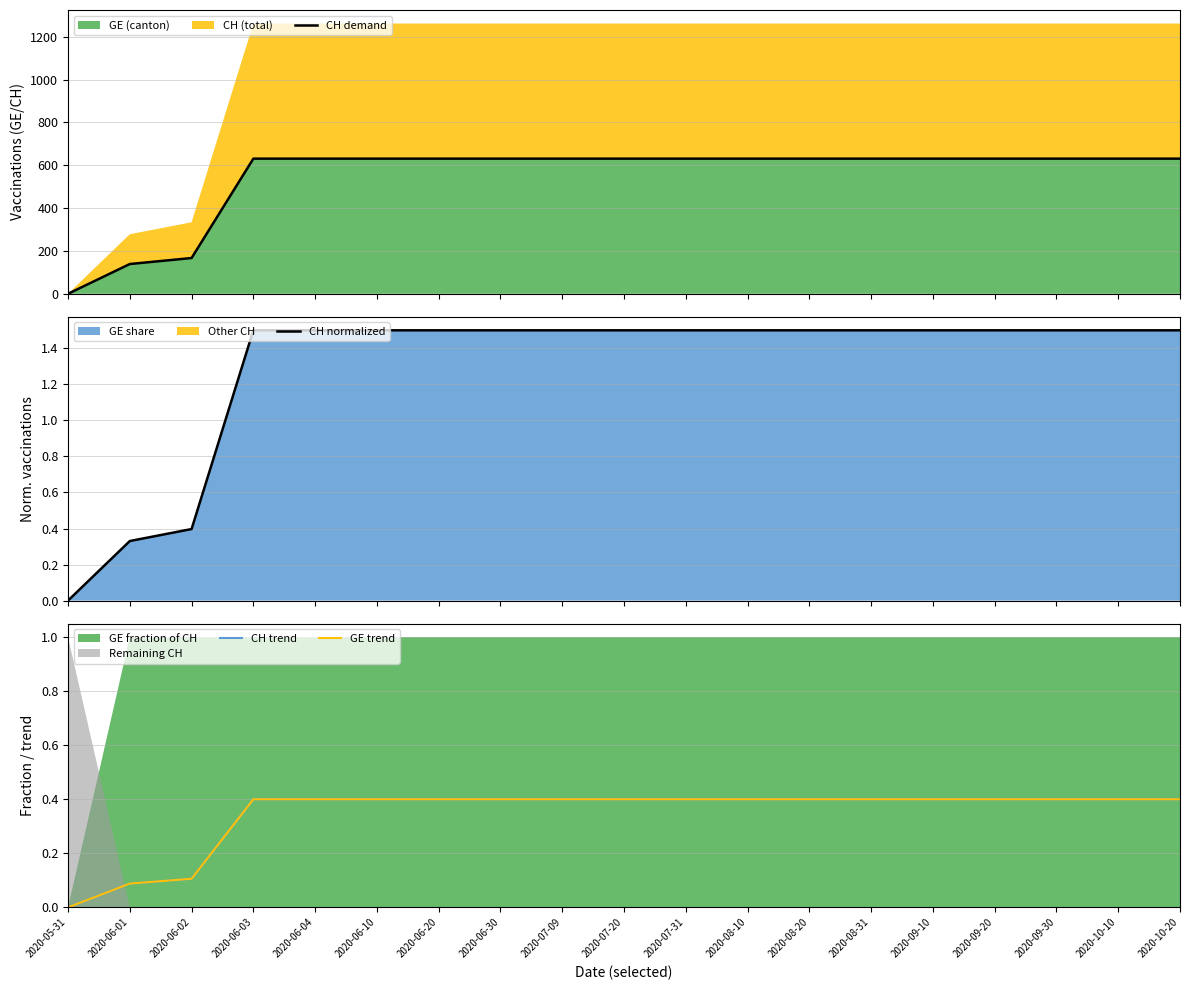

True or false: GE trend and CH normalized cross at least once.

False